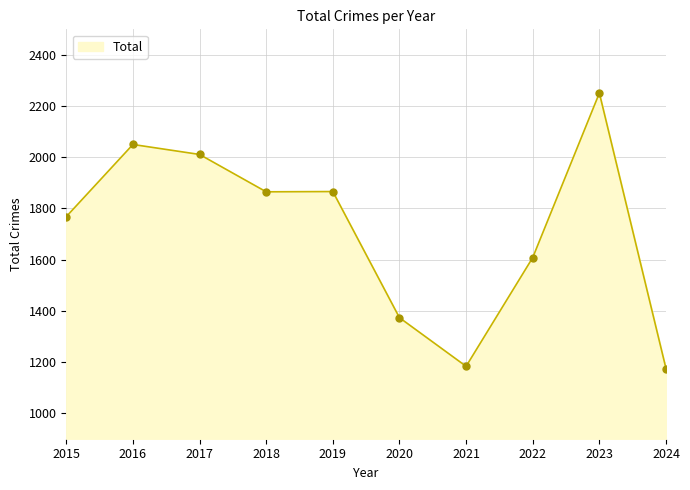

True or false: the data shows 1972 at 2024.

False